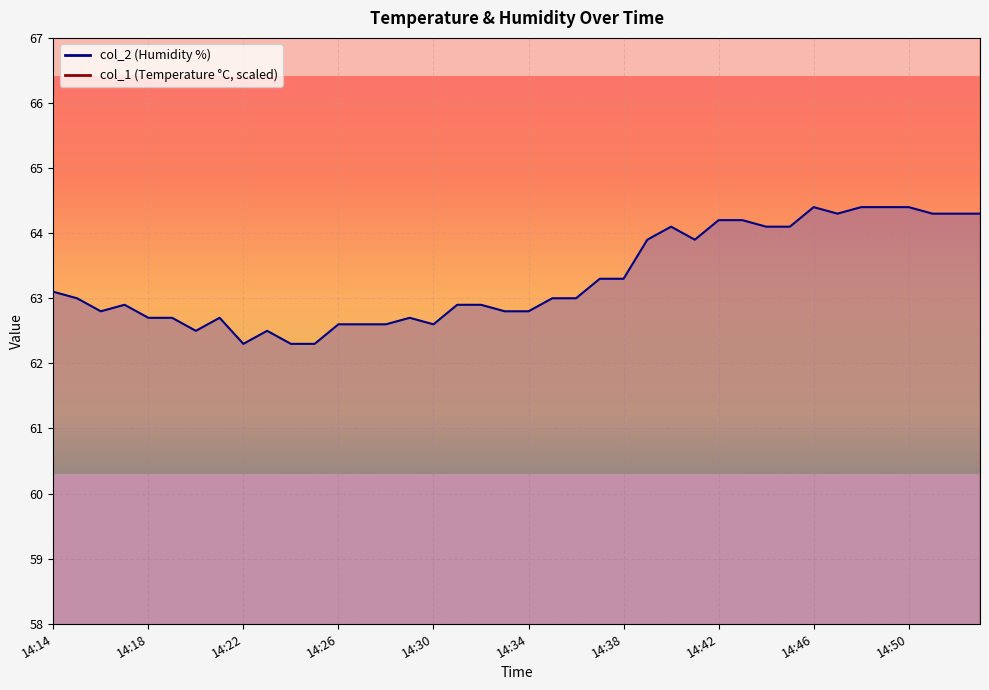

What is the difference between the col_2 values at 14:27 and 14:25?

0.3